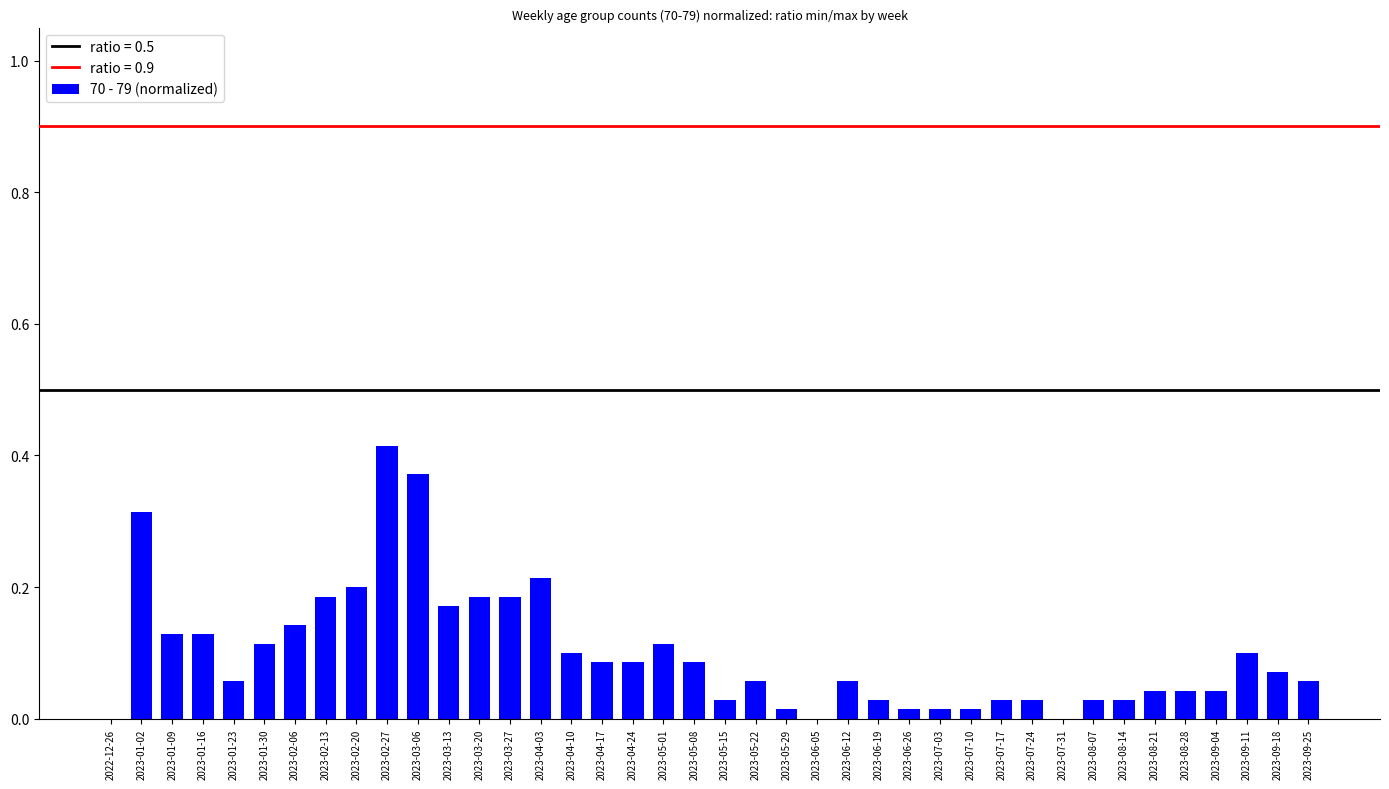

Which category has the highest value across all series?

2023-02-27